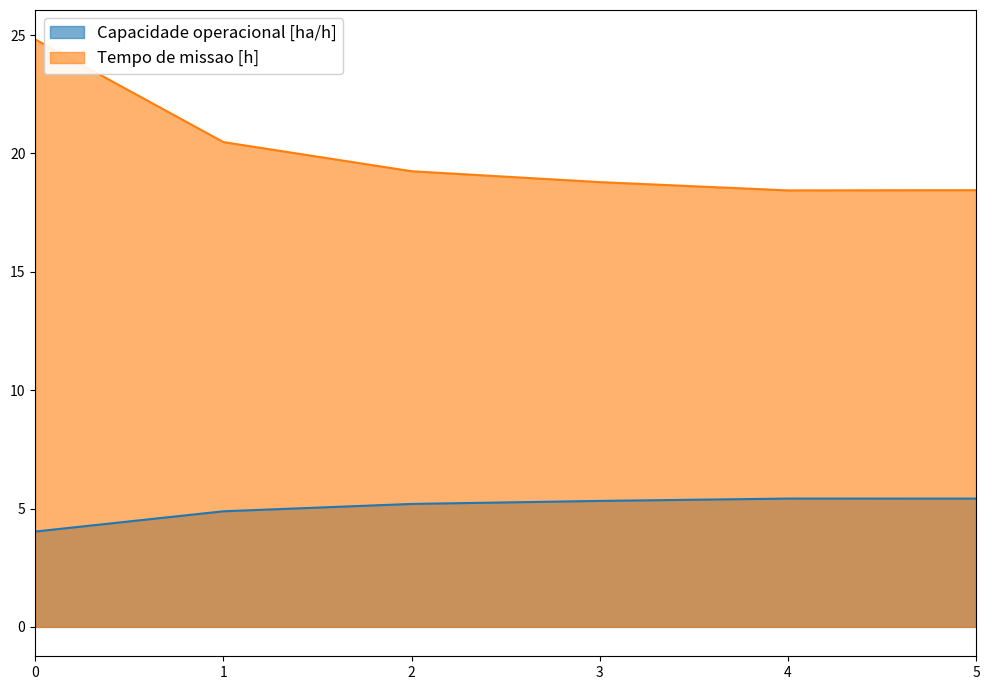

What is the average value of the Capacidade operacional [ha/h] series?

5.0